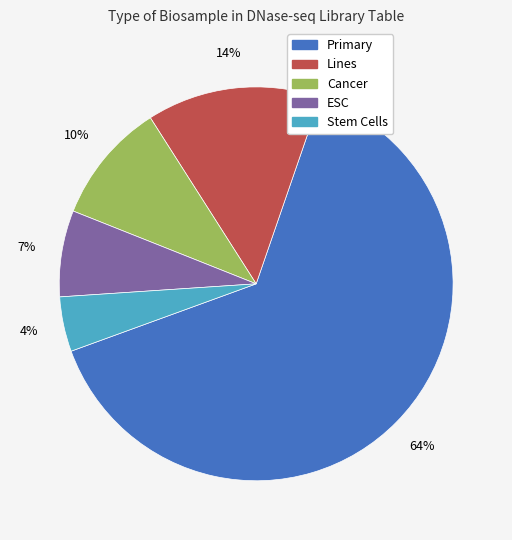

The Lines slice represents 14% of the pie. True or false?

True